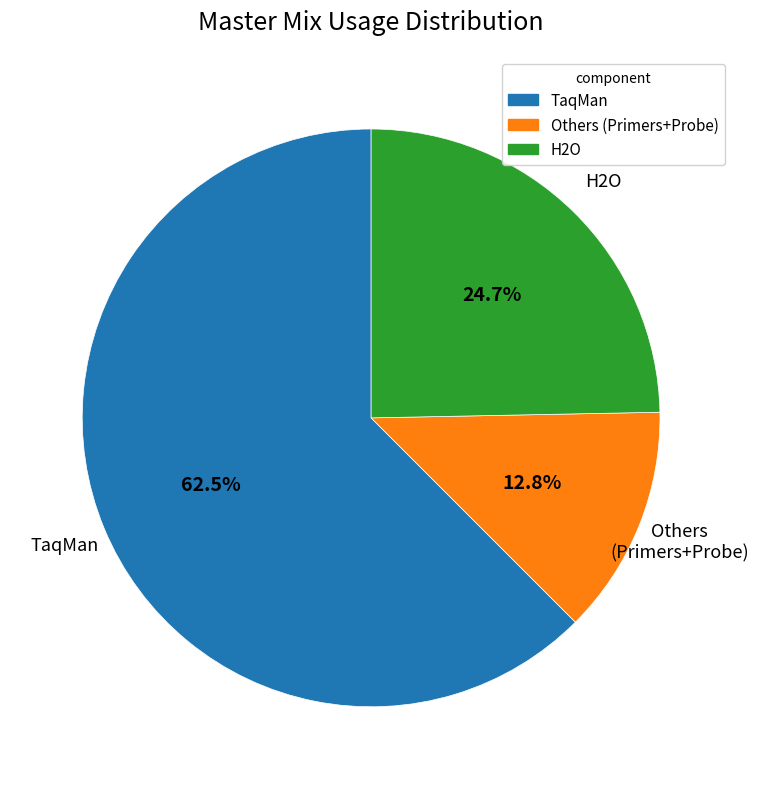

Is there any slice that represents more than half of the pie?

Yes